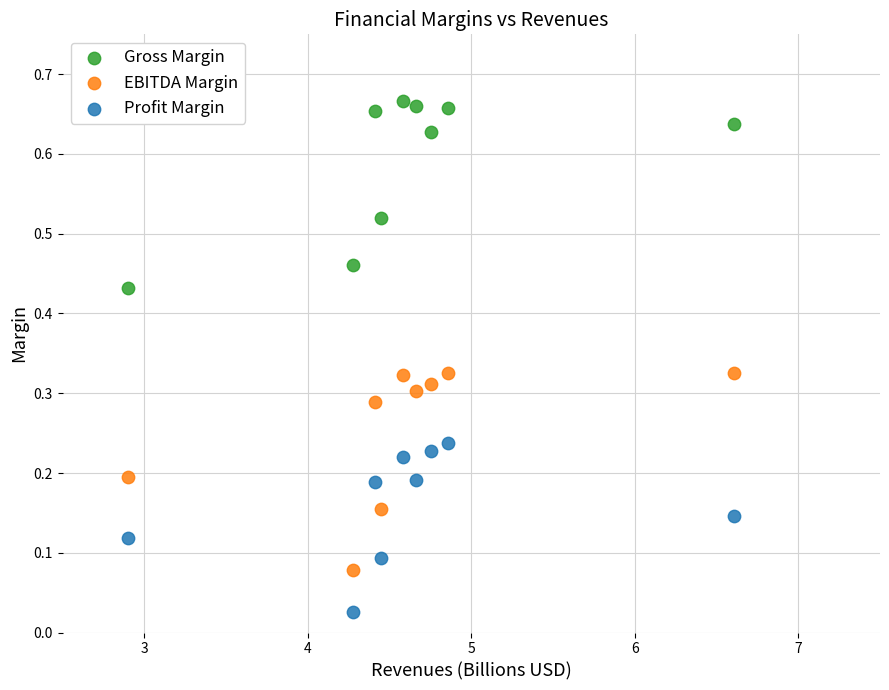

What are all the series names shown in the legend?

Gross Margin, EBITDA Margin, Profit Margin